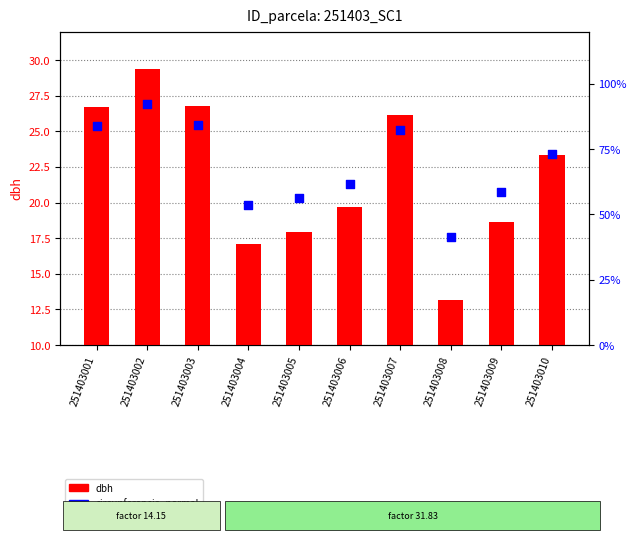

What is the total value across all series at 251403005?

74.3